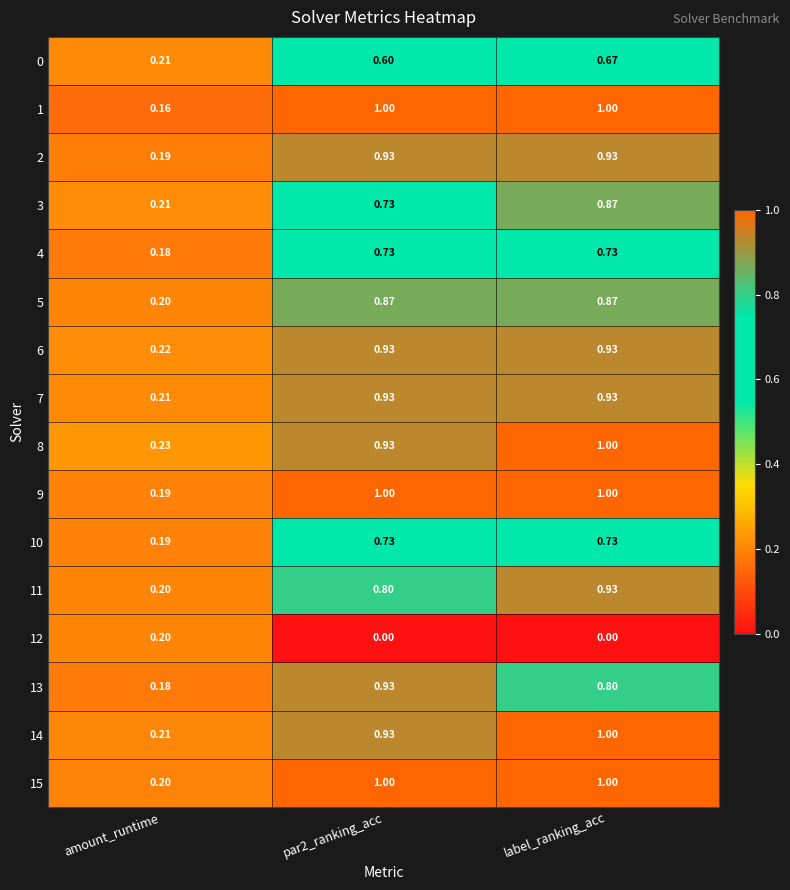

At which category is the sum across all series the highest?

label_ranking_acc